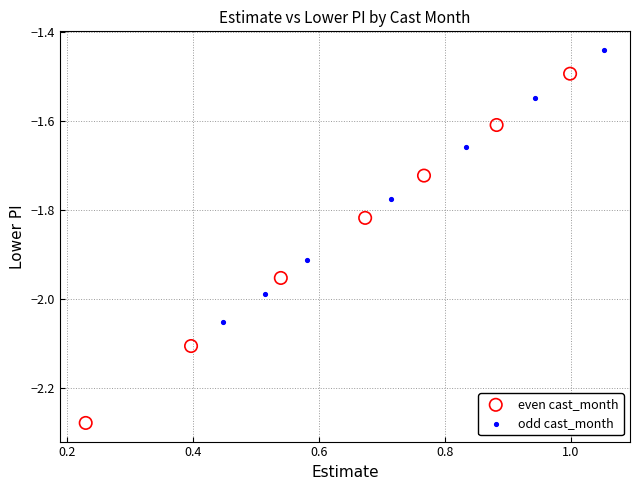

What are all the series names shown in the legend?

even cast_month, odd cast_month